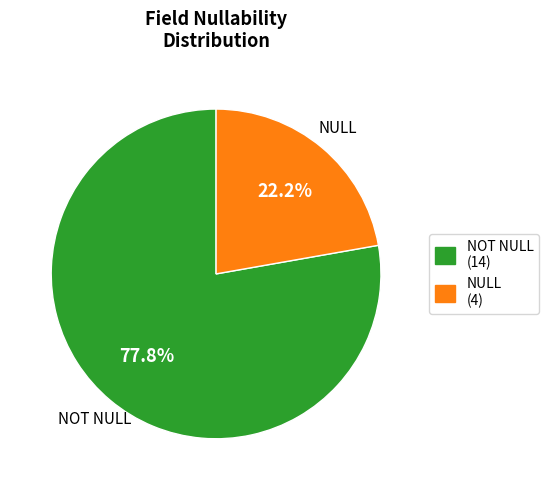

Approximately how many times larger is the value at NULL compared to NOT NULL?

0.3